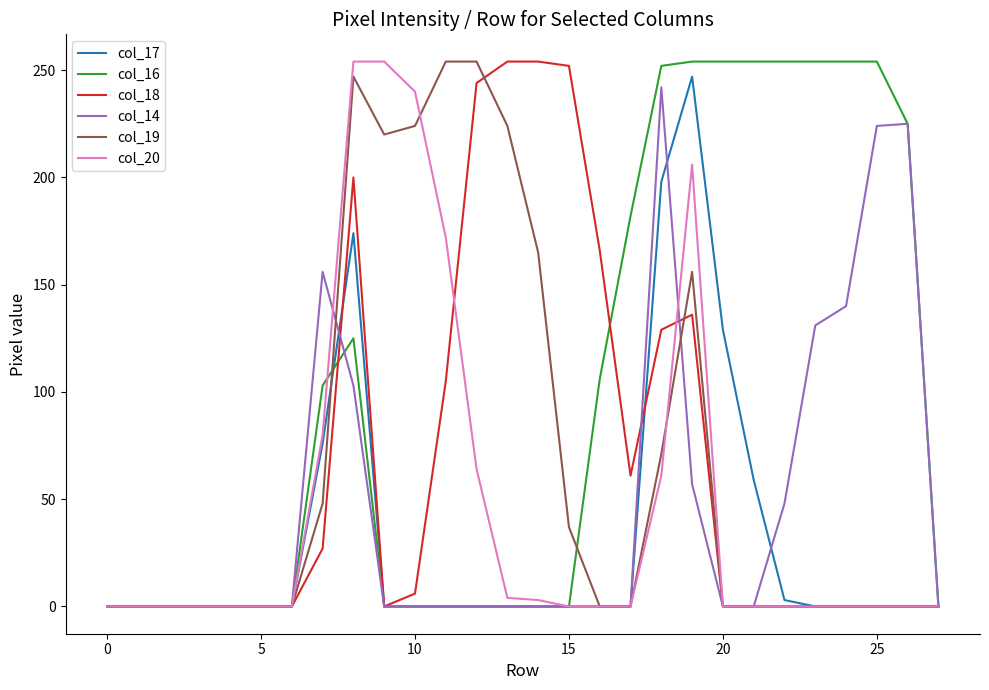

What is the greatest value displayed?

254